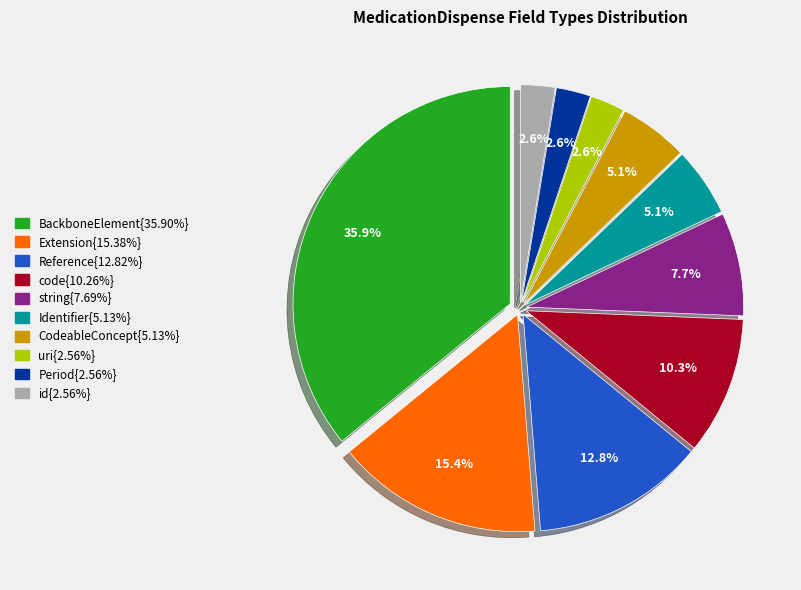

Is there a majority slice in this chart?

No